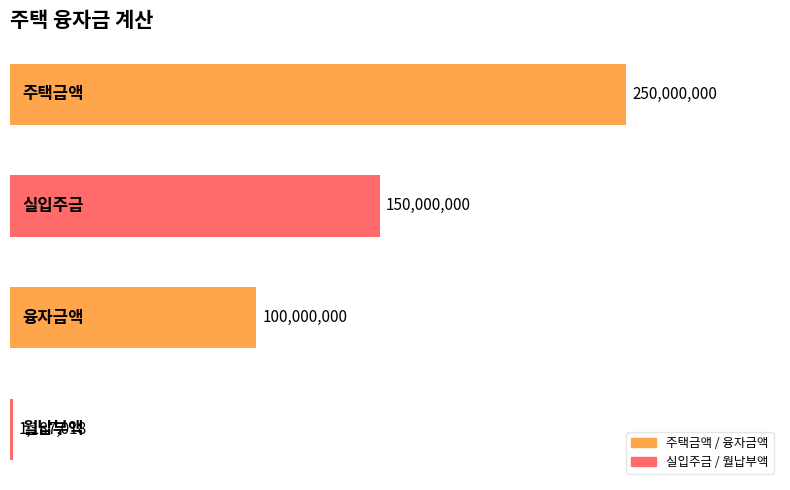

How many values are between 100000000 and 250000000?

3